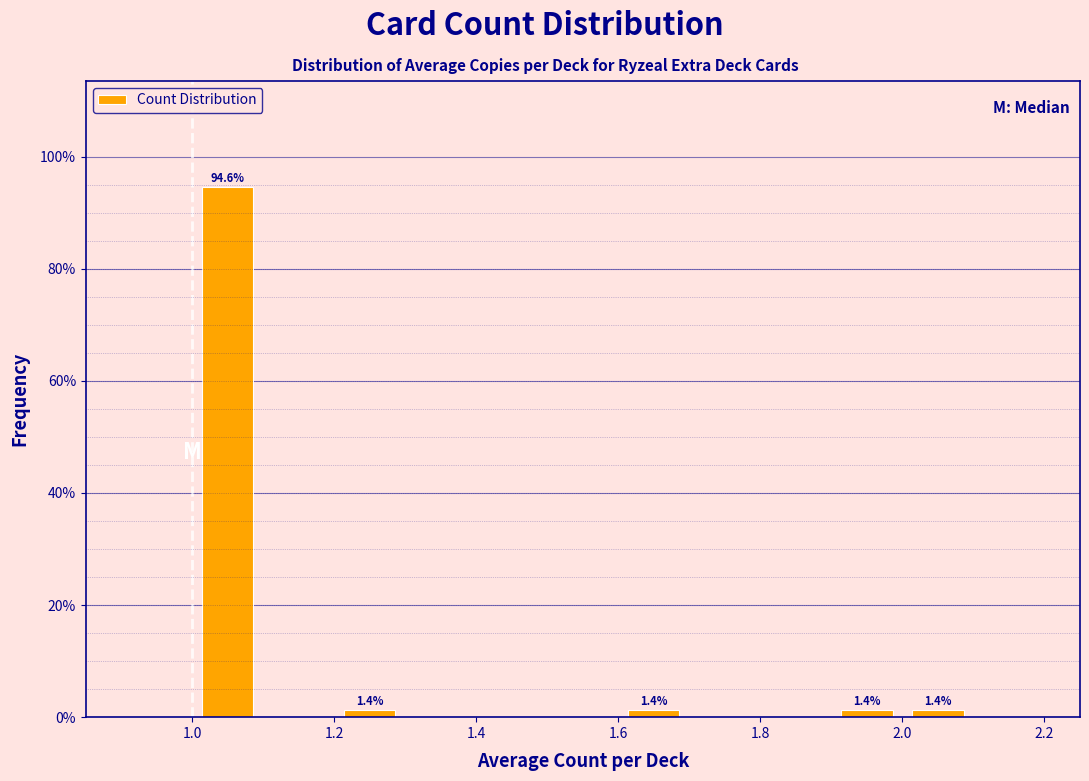

Over which range of the x-axis is the bar tallest?

1.0 to 1.1